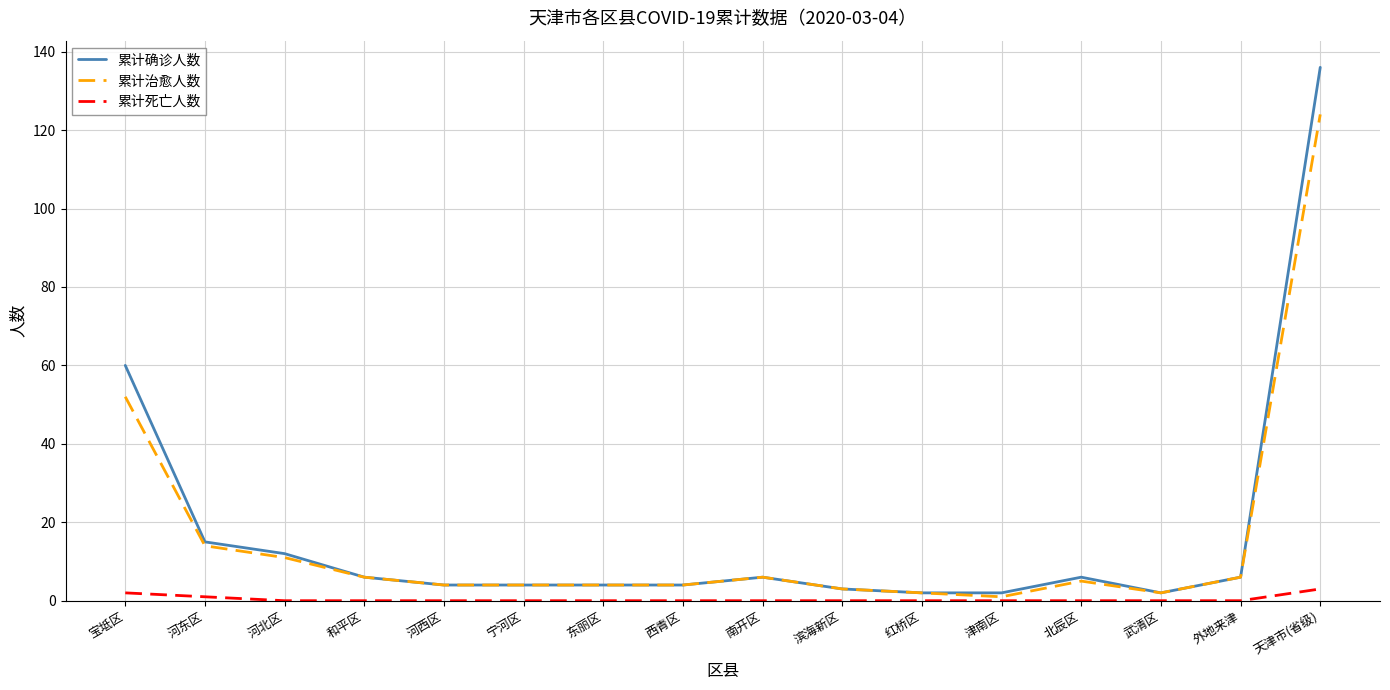

Is this an area chart (filled region under the line)?

No